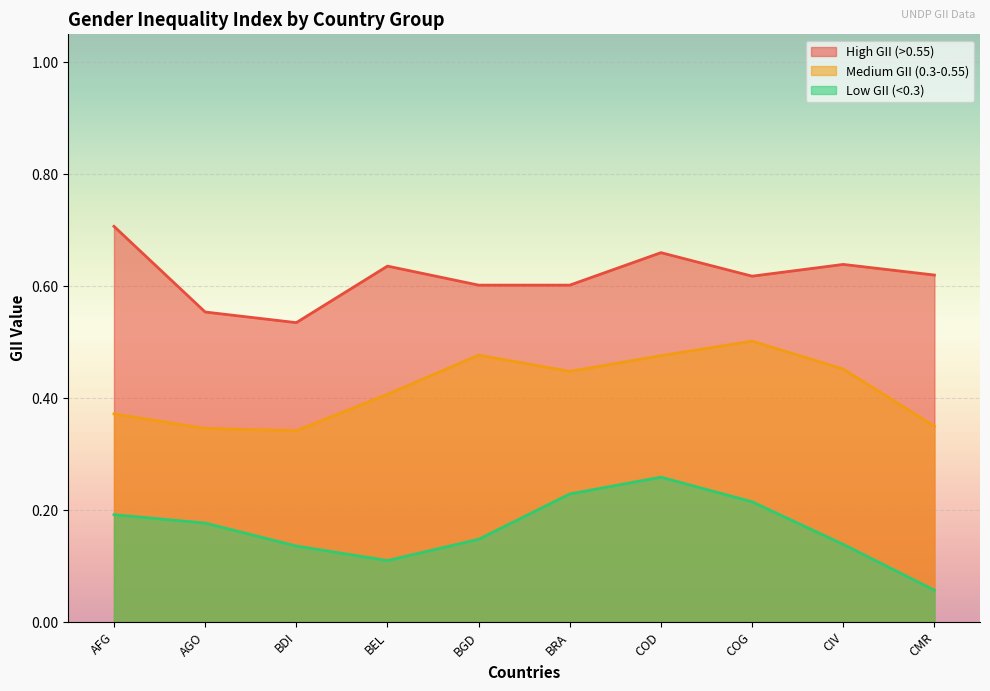

How many interior local peaks does the Medium GII (0.3-0.55) series have?

2